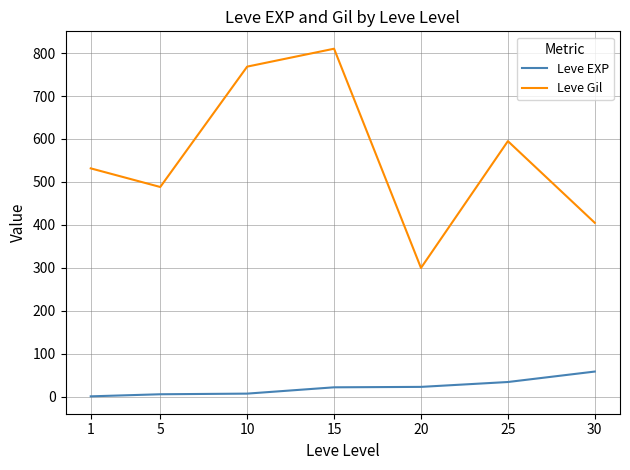

The value of Leve Gil at 1 is 531.7. True or false?

True